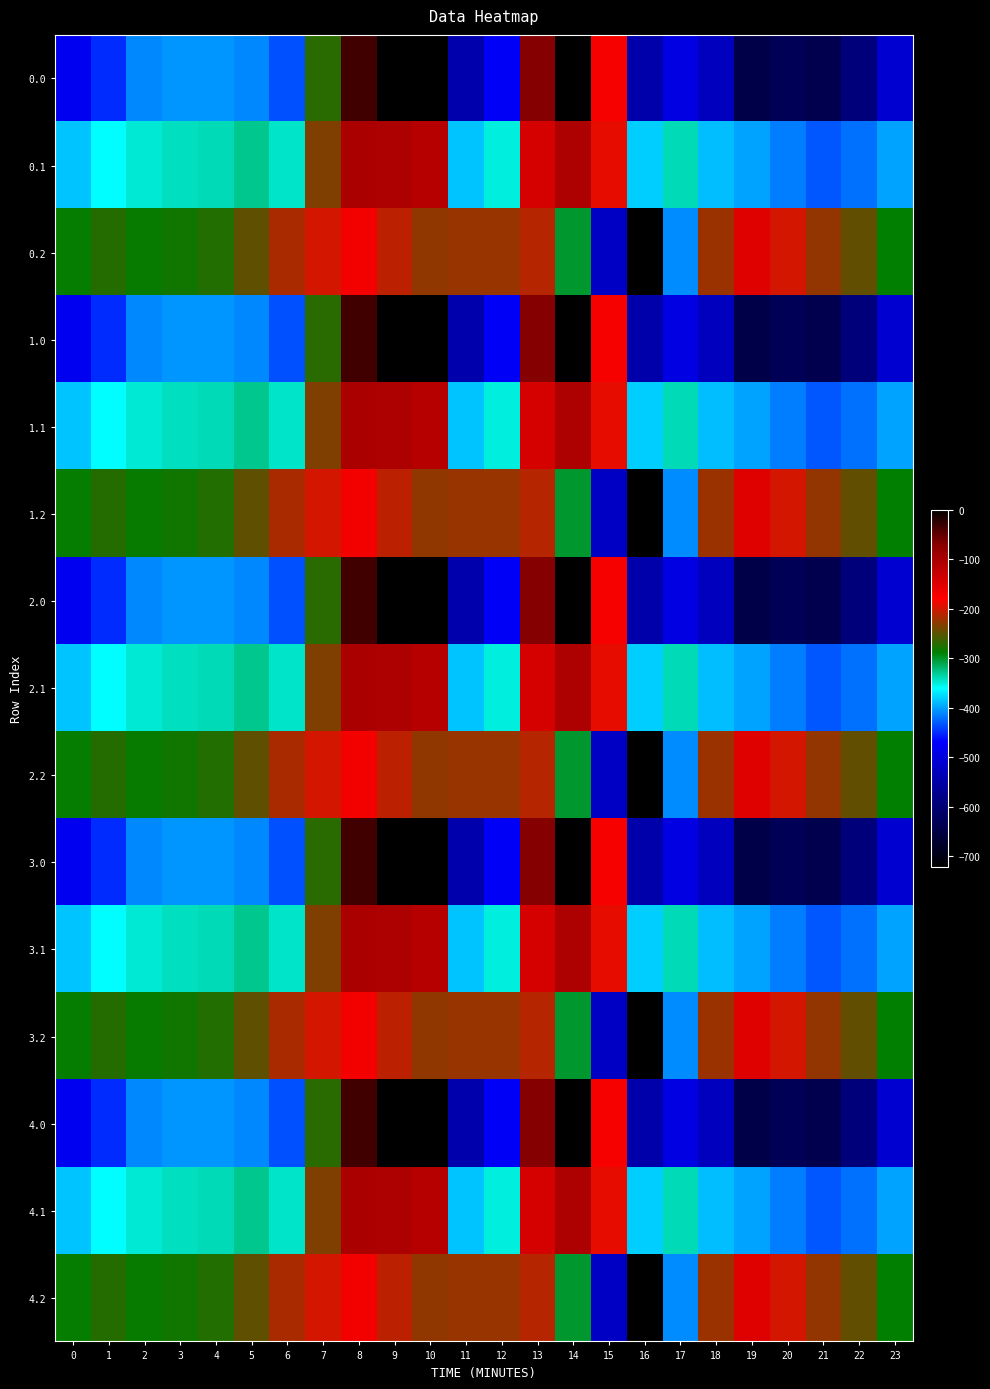

Reading left to right, extract all data points from this chart.

0.0: 0=-482.0	1=-449.5	2=-410.3	3=-404.4	4=-404.9	5=-410.8	6=-435.0	7=-270.7	8=-35.0	9=0.0	10=0.0	11=-544.3	12=-477.2	13=-70.2	14=-0.3	15=-172.8	16=-545.4	17=-493.8	18=-529.6	19=-644.5	20=-629.9	21=-638.4	22=-592.3	23=-511.3
0.1: 0=-384.6	1=-361.1	2=-347.9	3=-342.7	4=-339.6	5=-329.5	6=-345.2	7=-234.9	8=-102.3	9=-104.8	10=-114.0	11=-384.7	12=-350.8	13=-141.2	14=-105.5	15=-190.4	16=-380.5	17=-340.1	18=-388.5	19=-399.7	20=-414.5	21=-432.4	22=-419.9	23=-399.4
0.2: 0=-287.1	1=-272.7	2=-285.5	3=-281.0	4=-274.4	5=-248.1	6=-216.4	7=-199.0	8=-169.5	9=-209.6	10=-228.0	11=-225.2	12=-224.3	13=-212.2	14=-301.9	15=-522.2	16=-721.2	17=-409.5	18=-223.1	19=-151.1	20=-199.2	21=-226.4	22=-247.4	23=-287.5
1.0: 0=-482.0	1=-449.5	2=-410.3	3=-404.4	4=-404.9	5=-410.8	6=-435.0	7=-270.7	8=-35.0	9=0.0	10=0.0	11=-544.3	12=-477.2	13=-70.2	14=-0.3	15=-172.8	16=-545.4	17=-493.8	18=-529.6	19=-644.5	20=-629.9	21=-638.4	22=-592.3	23=-511.3
1.1: 0=-384.6	1=-361.1	2=-347.9	3=-342.7	4=-339.6	5=-329.5	6=-345.2	7=-234.9	8=-102.3	9=-104.8	10=-114.0	11=-384.7	12=-350.8	13=-141.2	14=-105.5	15=-190.4	16=-380.5	17=-340.1	18=-388.5	19=-399.7	20=-414.5	21=-432.4	22=-419.9	23=-399.4
1.2: 0=-287.1	1=-272.7	2=-285.5	3=-281.0	4=-274.4	5=-248.1	6=-216.4	7=-199.0	8=-169.5	9=-209.6	10=-228.0	11=-225.2	12=-224.3	13=-212.2	14=-301.9	15=-522.2	16=-721.2	17=-409.5	18=-223.1	19=-151.1	20=-199.2	21=-226.4	22=-247.4	23=-287.5
2.0: 0=-482.0	1=-449.5	2=-410.3	3=-404.4	4=-404.9	5=-410.8	6=-435.0	7=-270.7	8=-35.0	9=0.0	10=0.0	11=-544.3	12=-477.2	13=-70.2	14=-0.3	15=-172.8	16=-545.4	17=-493.8	18=-529.6	19=-644.5	20=-629.9	21=-638.4	22=-592.3	23=-511.3
2.1: 0=-384.6	1=-361.1	2=-347.9	3=-342.7	4=-339.6	5=-329.5	6=-345.2	7=-234.9	8=-102.3	9=-104.8	10=-114.0	11=-384.7	12=-350.8	13=-141.2	14=-105.5	15=-190.4	16=-380.5	17=-340.1	18=-388.5	19=-399.7	20=-414.5	21=-432.4	22=-419.9	23=-399.4
2.2: 0=-287.1	1=-272.7	2=-285.5	3=-281.0	4=-274.4	5=-248.1	6=-216.4	7=-199.0	8=-169.5	9=-209.6	10=-228.0	11=-225.2	12=-224.3	13=-212.2	14=-301.9	15=-522.2	16=-721.2	17=-409.5	18=-223.1	19=-151.1	20=-199.2	21=-226.4	22=-247.4	23=-287.5
3.0: 0=-482.0	1=-449.5	2=-410.3	3=-404.4	4=-404.9	5=-410.8	6=-435.0	7=-270.7	8=-35.0	9=0.0	10=0.0	11=-544.3	12=-477.2	13=-70.2	14=-0.3	15=-172.8	16=-545.4	17=-493.8	18=-529.6	19=-644.5	20=-629.9	21=-638.4	22=-592.3	23=-511.3
3.1: 0=-384.6	1=-361.1	2=-347.9	3=-342.7	4=-339.6	5=-329.5	6=-345.2	7=-234.9	8=-102.3	9=-104.8	10=-114.0	11=-384.7	12=-350.8	13=-141.2	14=-105.5	15=-190.4	16=-380.5	17=-340.1	18=-388.5	19=-399.7	20=-414.5	21=-432.4	22=-419.9	23=-399.4
3.2: 0=-287.1	1=-272.7	2=-285.5	3=-281.0	4=-274.4	5=-248.1	6=-216.4	7=-199.0	8=-169.5	9=-209.6	10=-228.0	11=-225.2	12=-224.3	13=-212.2	14=-301.9	15=-522.2	16=-721.2	17=-409.5	18=-223.1	19=-151.1	20=-199.2	21=-226.4	22=-247.4	23=-287.5
4.0: 0=-482.0	1=-449.5	2=-410.3	3=-404.4	4=-404.9	5=-410.8	6=-435.0	7=-270.7	8=-35.0	9=0.0	10=0.0	11=-544.3	12=-477.2	13=-70.2	14=-0.3	15=-172.8	16=-545.4	17=-493.8	18=-529.6	19=-644.5	20=-629.9	21=-638.4	22=-592.3	23=-511.3
4.1: 0=-384.6	1=-361.1	2=-347.9	3=-342.7	4=-339.6	5=-329.5	6=-345.2	7=-234.9	8=-102.3	9=-104.8	10=-114.0	11=-384.7	12=-350.8	13=-141.2	14=-105.5	15=-190.4	16=-380.5	17=-340.1	18=-388.5	19=-399.7	20=-414.5	21=-432.4	22=-419.9	23=-399.4
4.2: 0=-287.1	1=-272.7	2=-285.5	3=-281.0	4=-274.4	5=-248.1	6=-216.4	7=-199.0	8=-169.5	9=-209.6	10=-228.0	11=-225.2	12=-224.3	13=-212.2	14=-301.9	15=-522.2	16=-721.2	17=-409.5	18=-223.1	19=-151.1	20=-199.2	21=-226.4	22=-247.4	23=-287.5